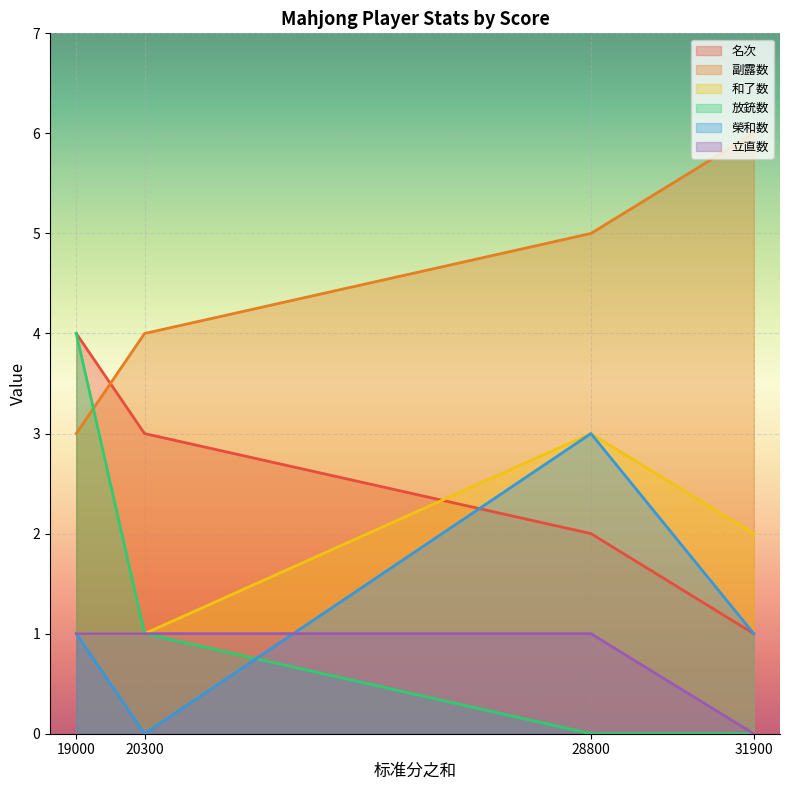

Which series has the largest total across all categories?

副露数